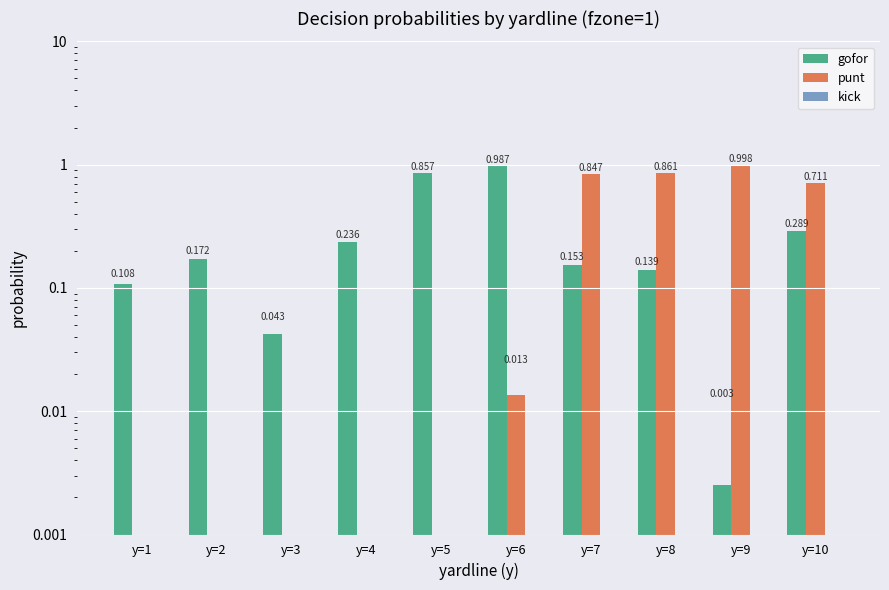

Which has a higher value, y=2 or y=5?

y=5